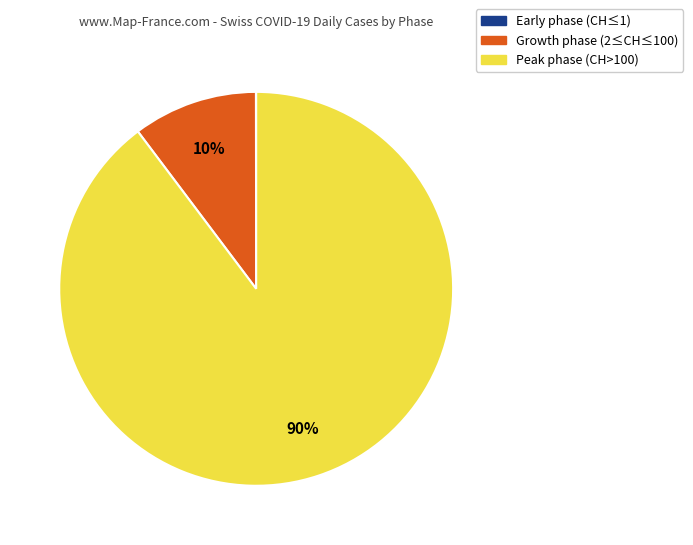

What is the largest slice in the pie chart?

Peak phase (CH>100)